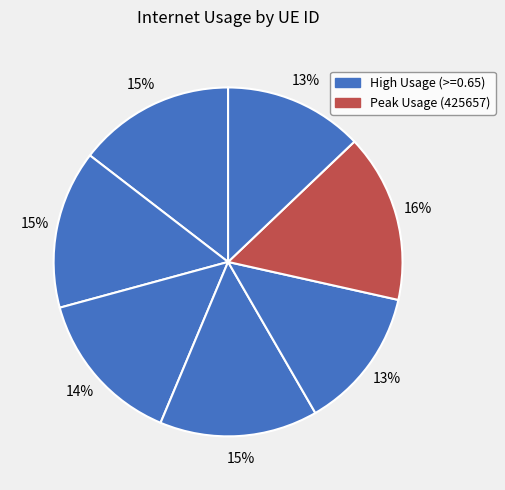

What is the largest slice in the pie chart?

425657